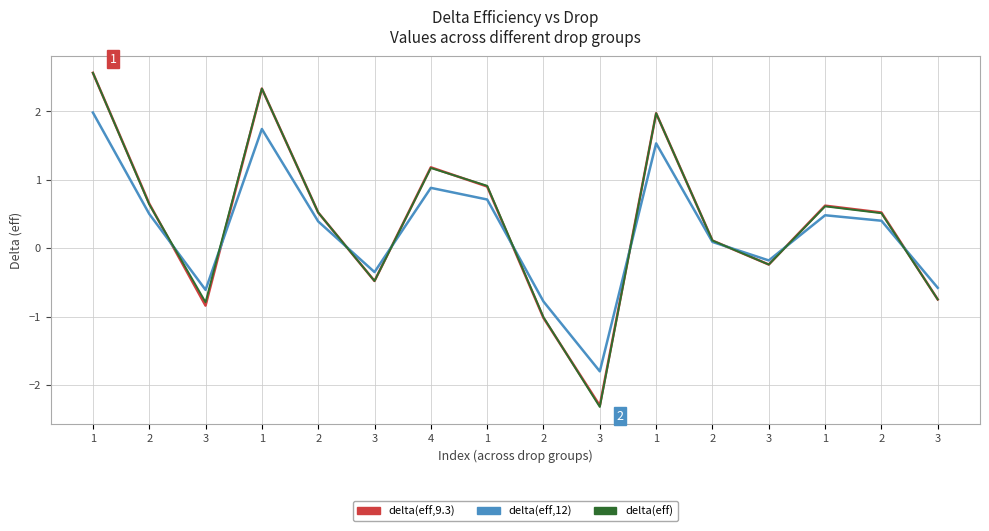

Does the chart have visible grid lines?

Yes